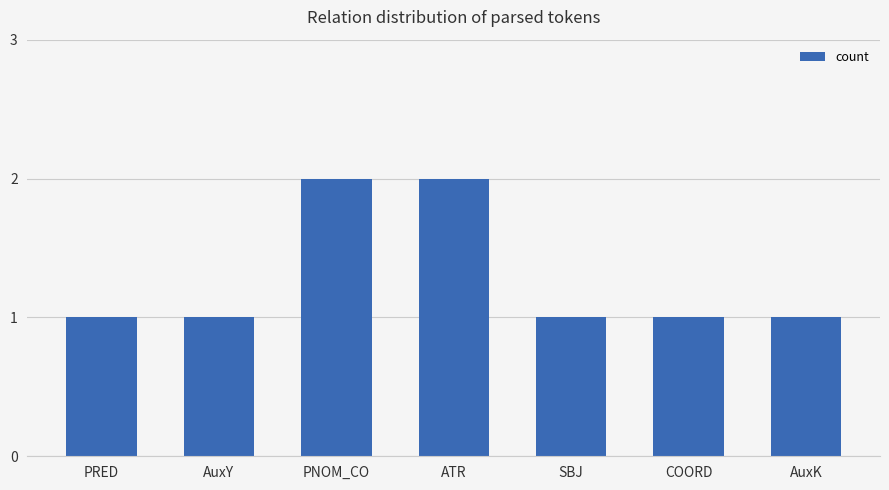

What is the difference between the maximum and second lowest values?

1